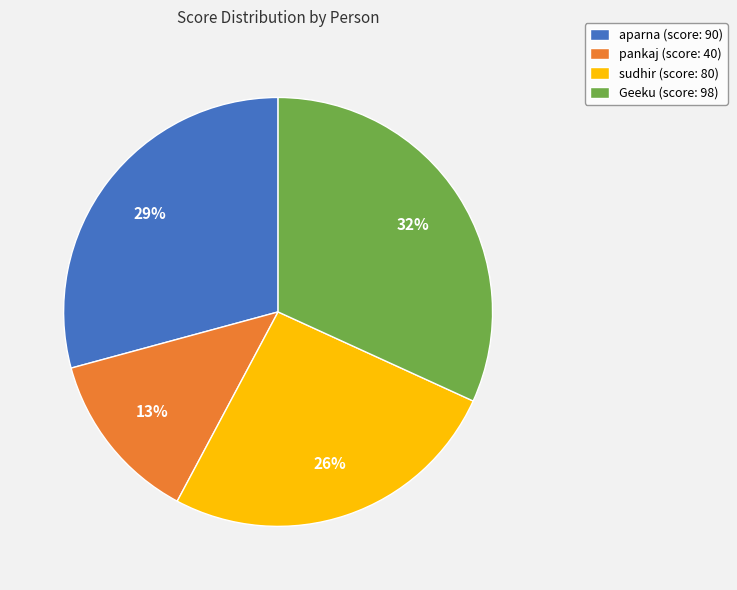

How many slices are in this pie chart?

4